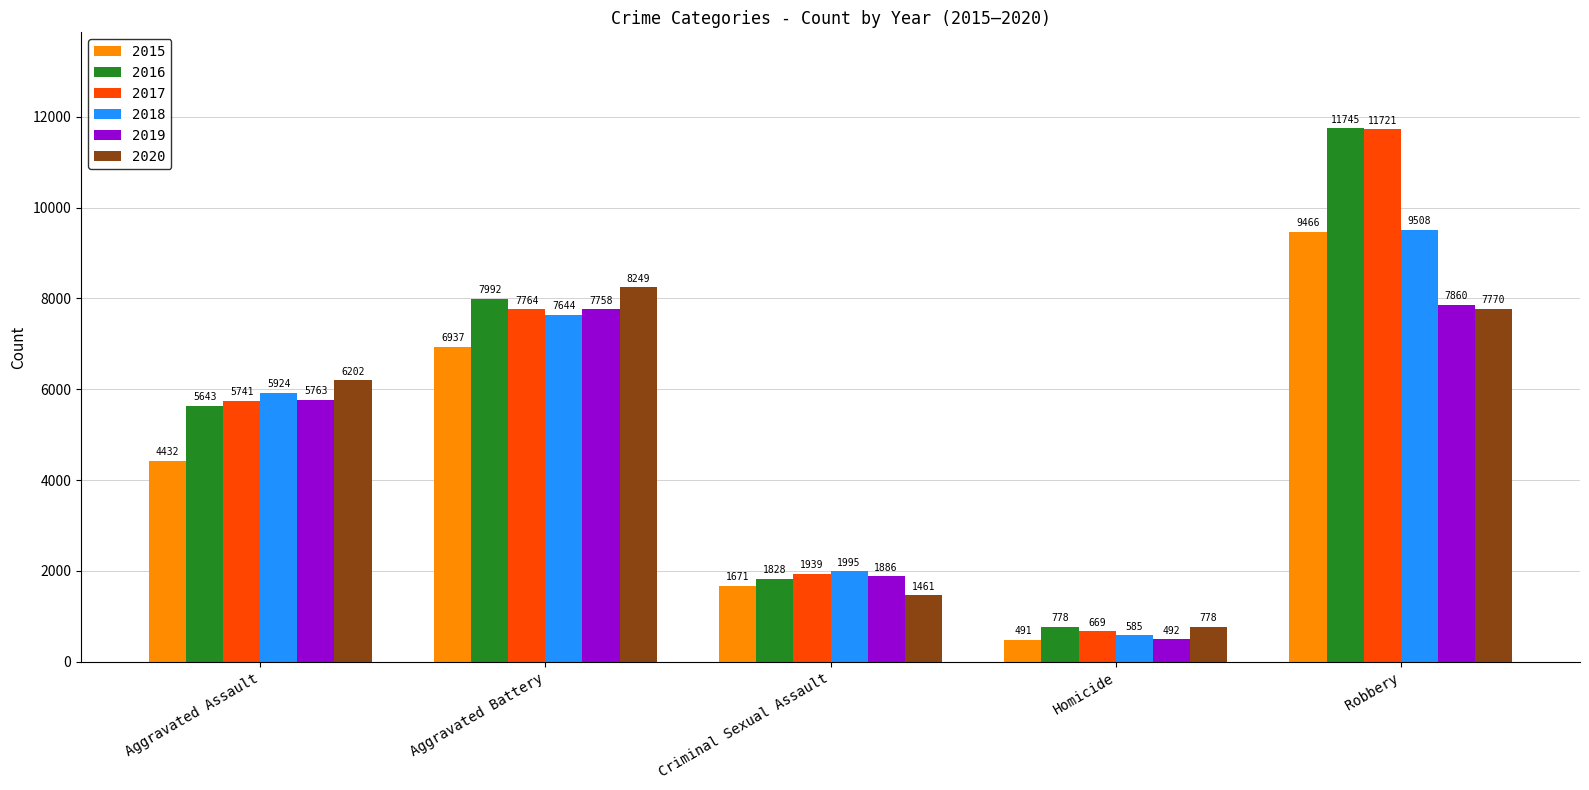

Reading left to right, list all the values displayed in this chart.

2015: Aggravated Assault=4432	Aggravated Battery=6937	Criminal Sexual Assault=1671	Homicide=491	Robbery=9466
2016: Aggravated Assault=5643	Aggravated Battery=7992	Criminal Sexual Assault=1828	Homicide=778	Robbery=11745
2017: Aggravated Assault=5741	Aggravated Battery=7764	Criminal Sexual Assault=1939	Homicide=669	Robbery=11721
2018: Aggravated Assault=5924	Aggravated Battery=7644	Criminal Sexual Assault=1995	Homicide=585	Robbery=9508
2019: Aggravated Assault=5763	Aggravated Battery=7758	Criminal Sexual Assault=1886	Homicide=492	Robbery=7860
2020: Aggravated Assault=6202	Aggravated Battery=8249	Criminal Sexual Assault=1461	Homicide=778	Robbery=7770